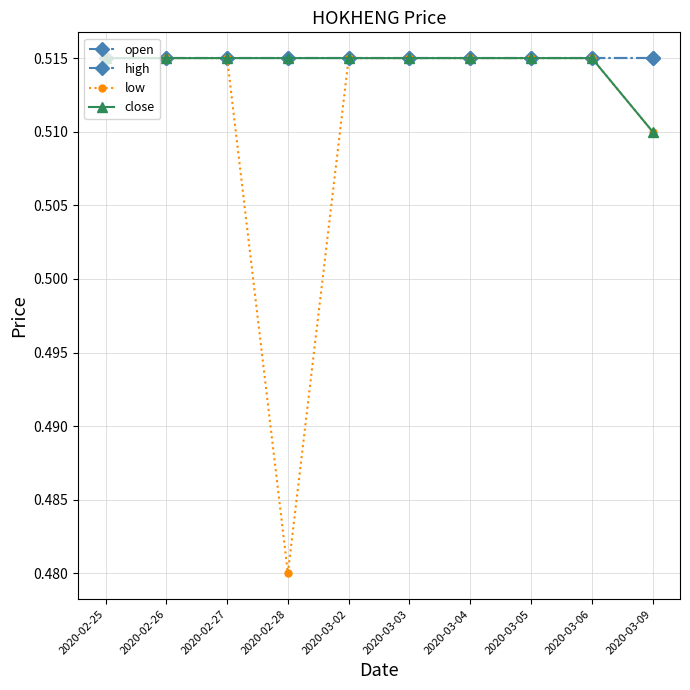

What is the maximum value for low?

0.5